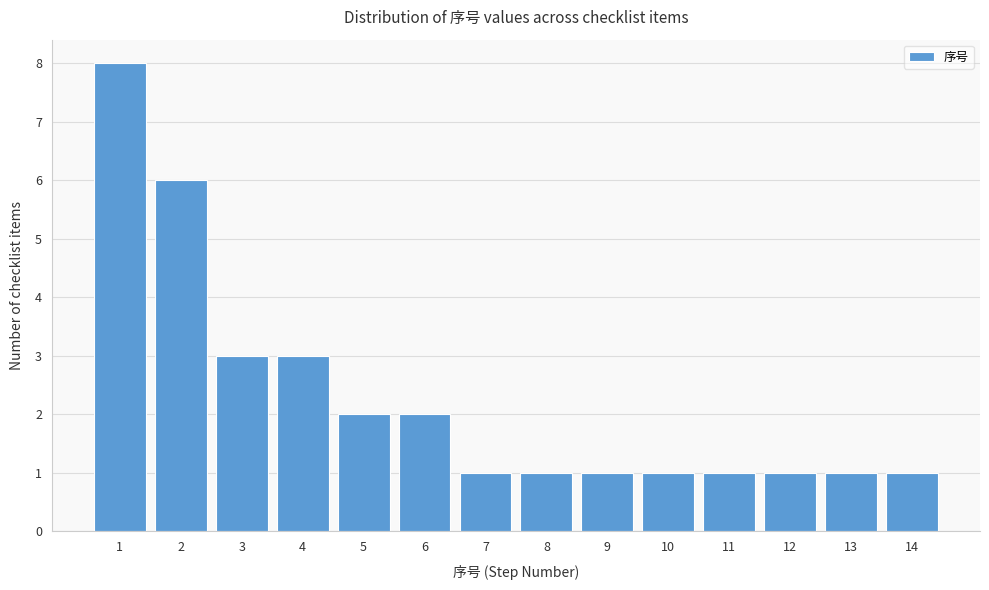

How tall is the bar that spans 3.5 to 4.5 on the x-axis? The values are not printed on the chart, so give them approximately, as read against the axis.

3